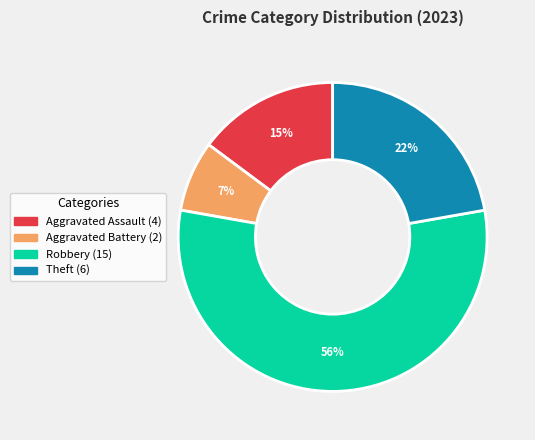

Does any single category account for the majority?

Yes